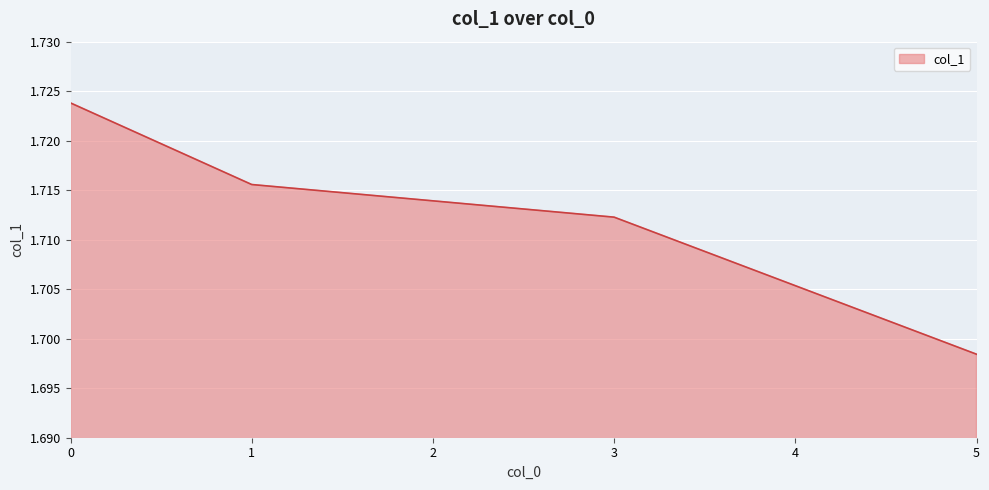

The value at 2 is 2.8. True or false?

False